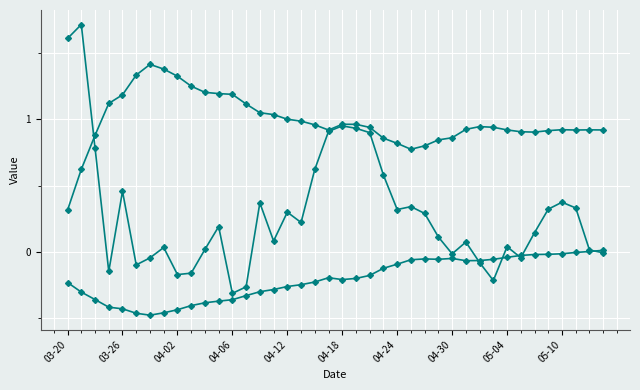

Is it true that spread equals 0.1 at 37?

False